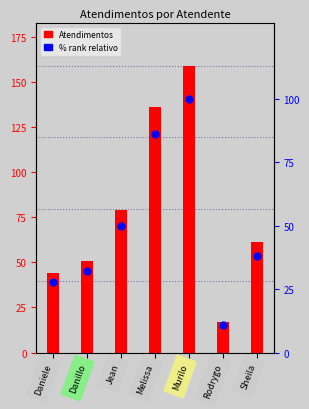

What is the total value across all series at Murilo?

259